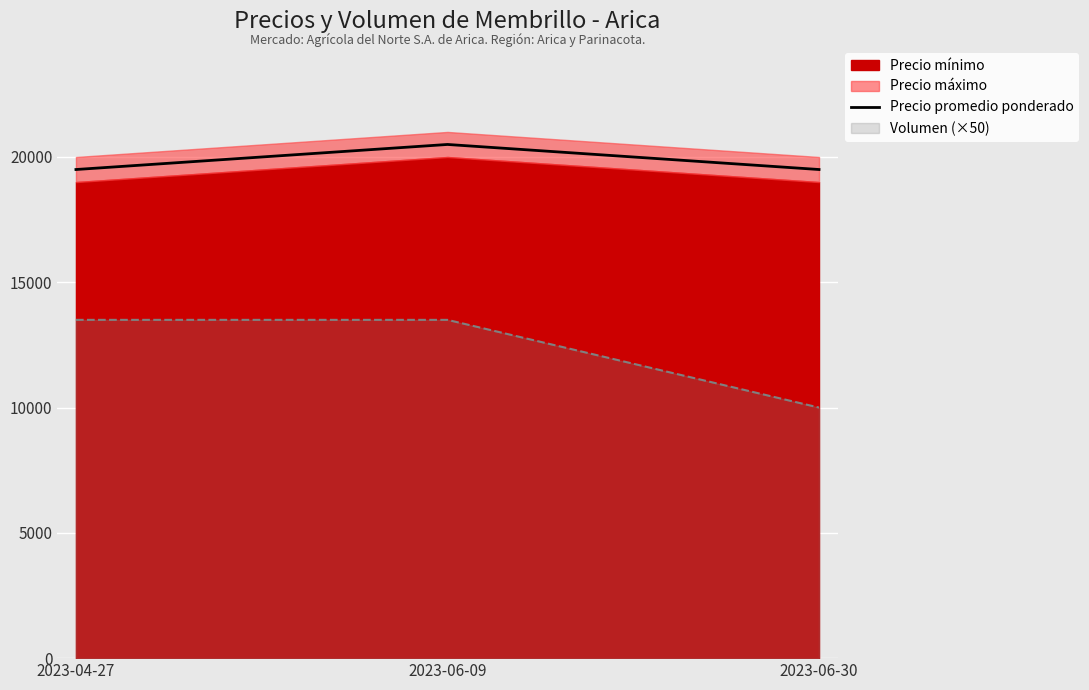

True or false: the data shows 29709 at 2023-06-09.

False